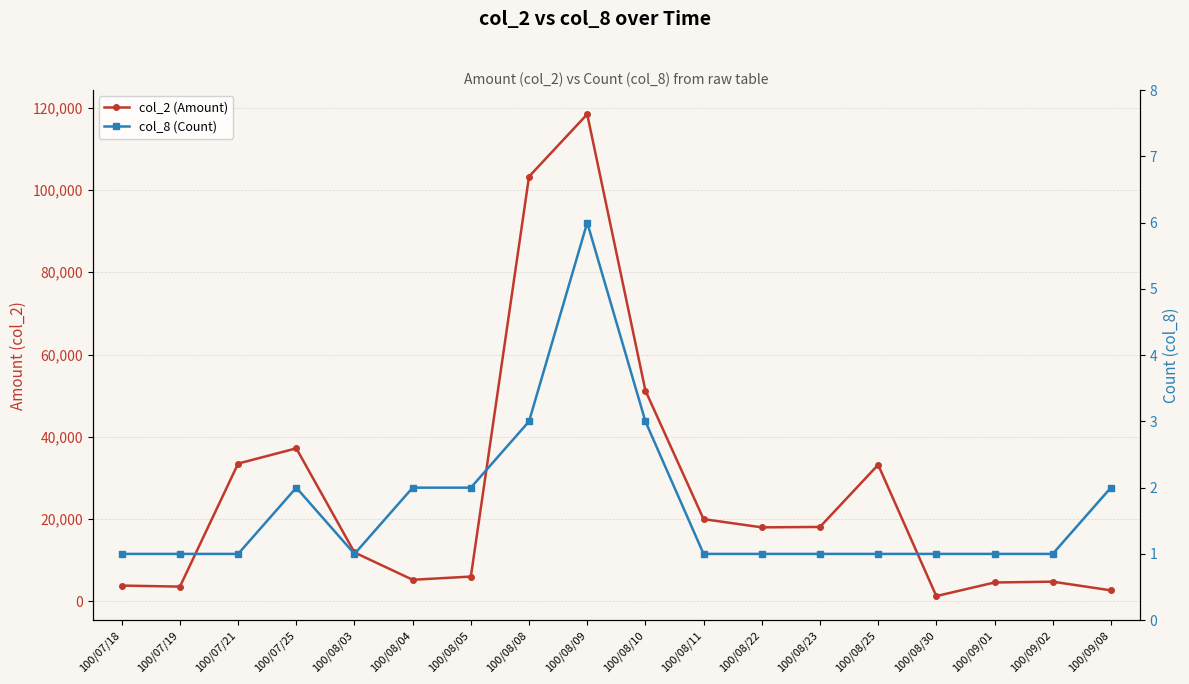

How many series are shown in this chart?

2